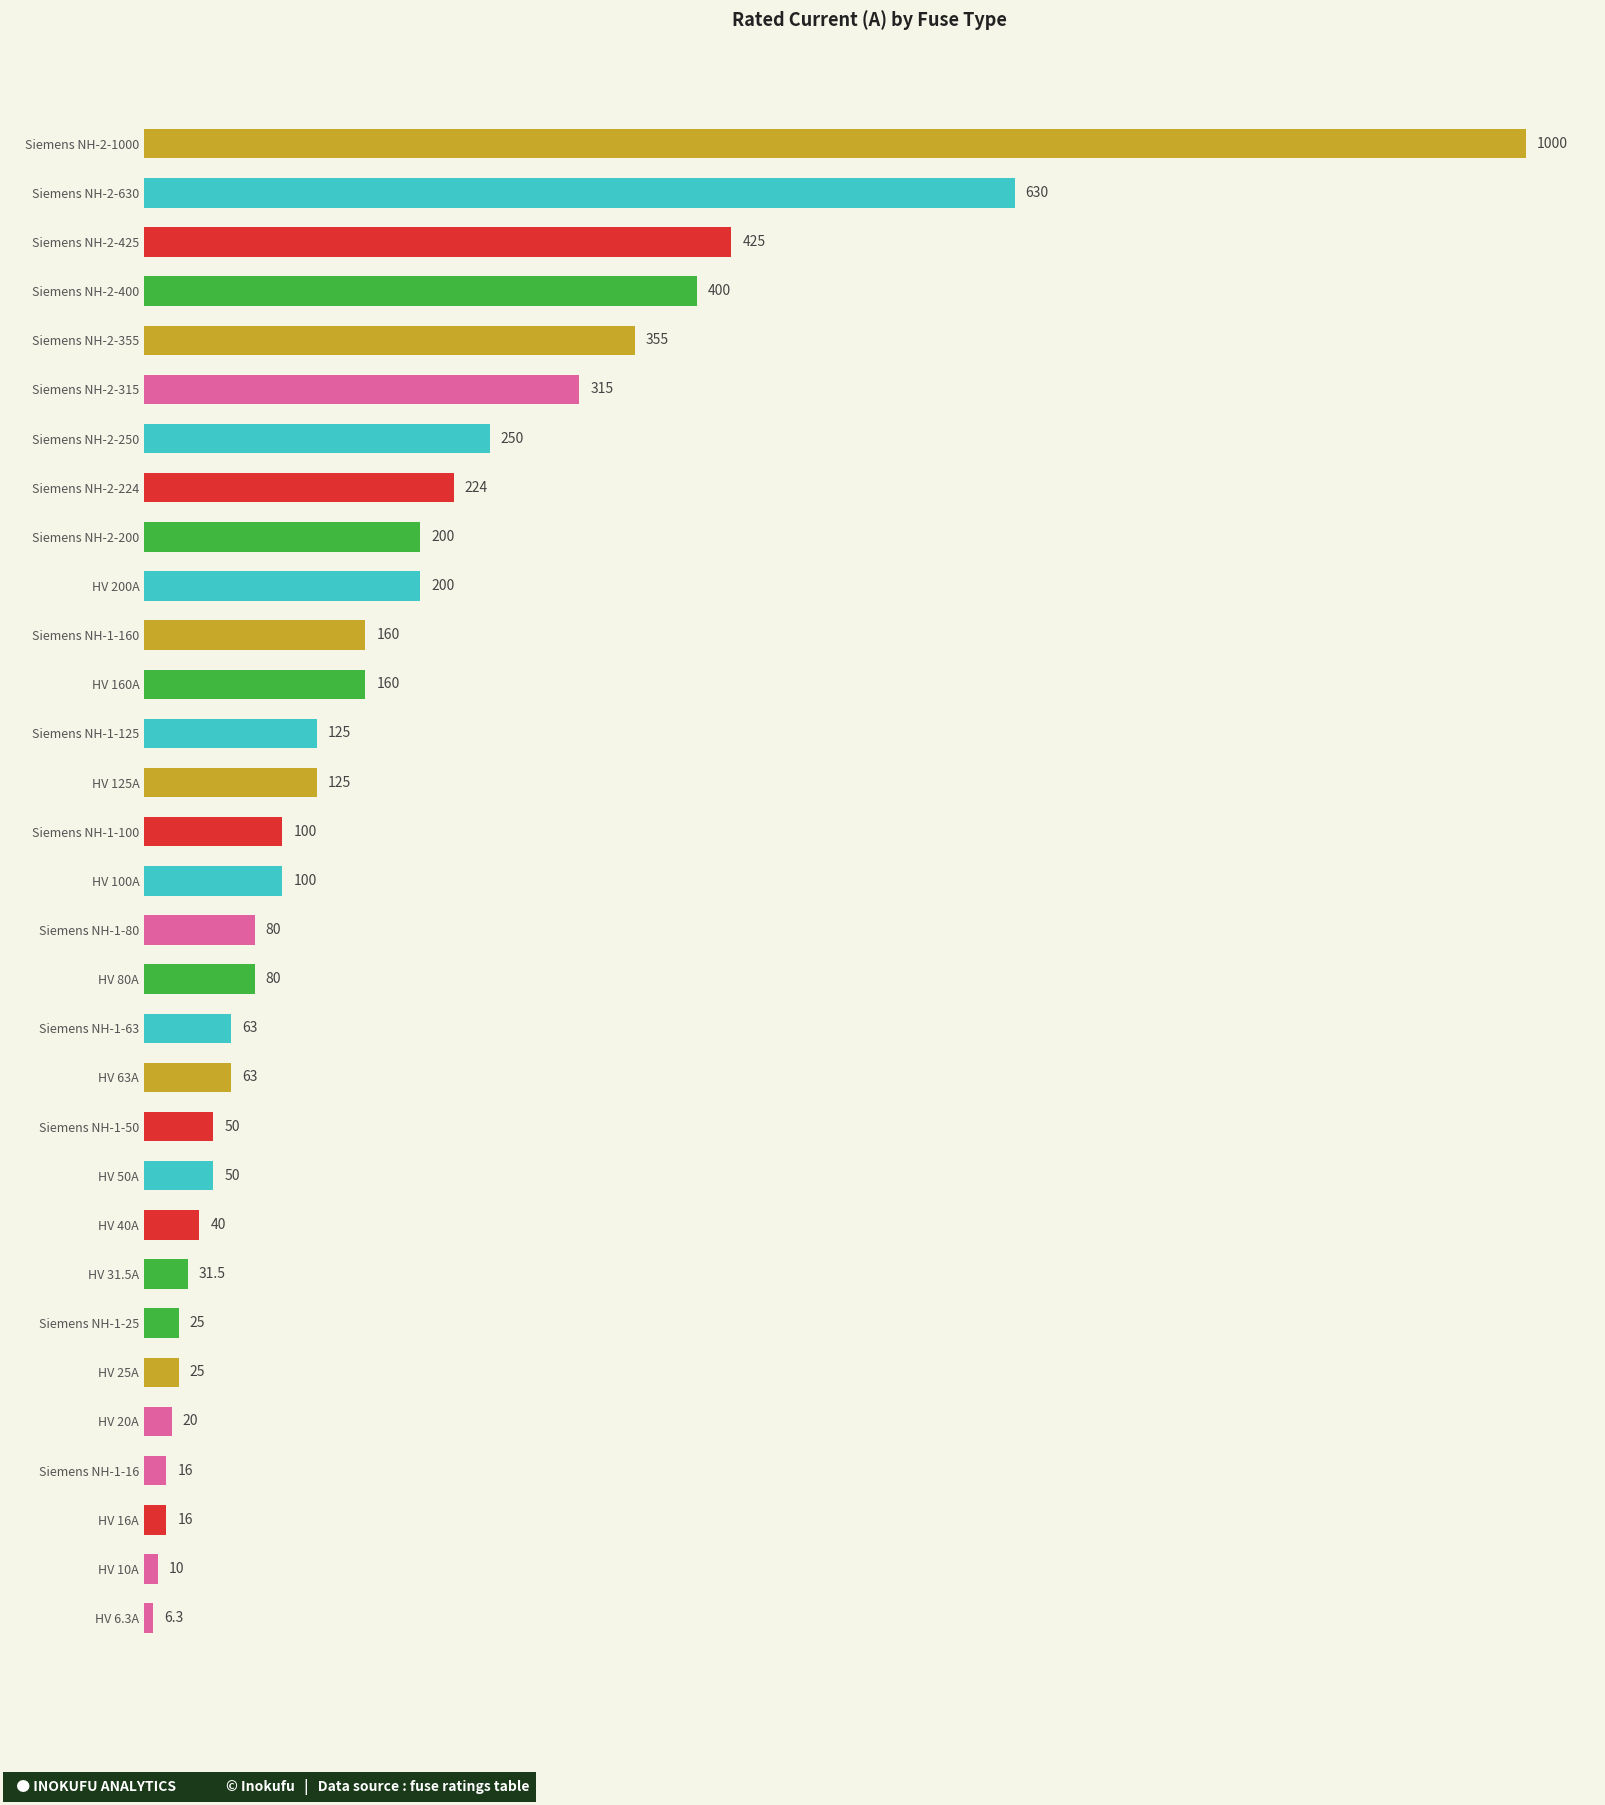

Are the bars horizontal?

Yes